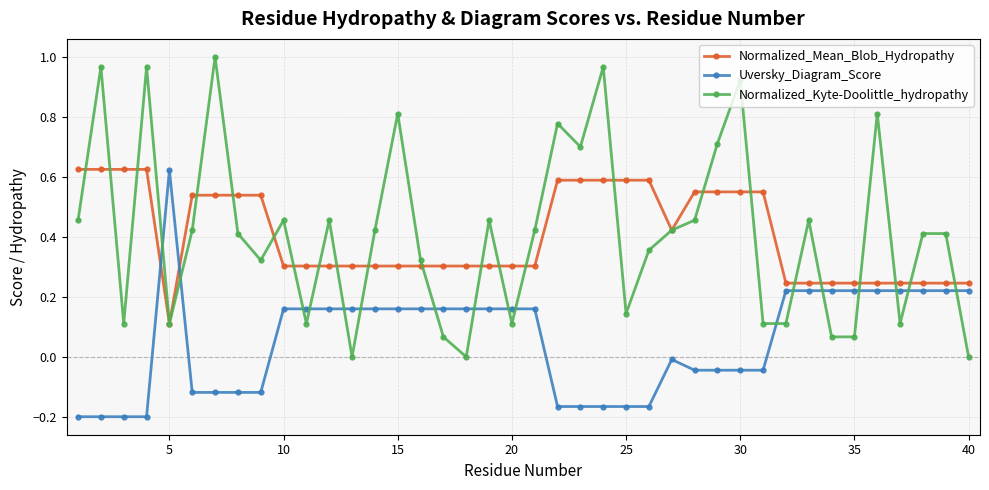

Which series has the largest range (max minus min)?

Normalized_Kyte-Doolittle_hydropathy